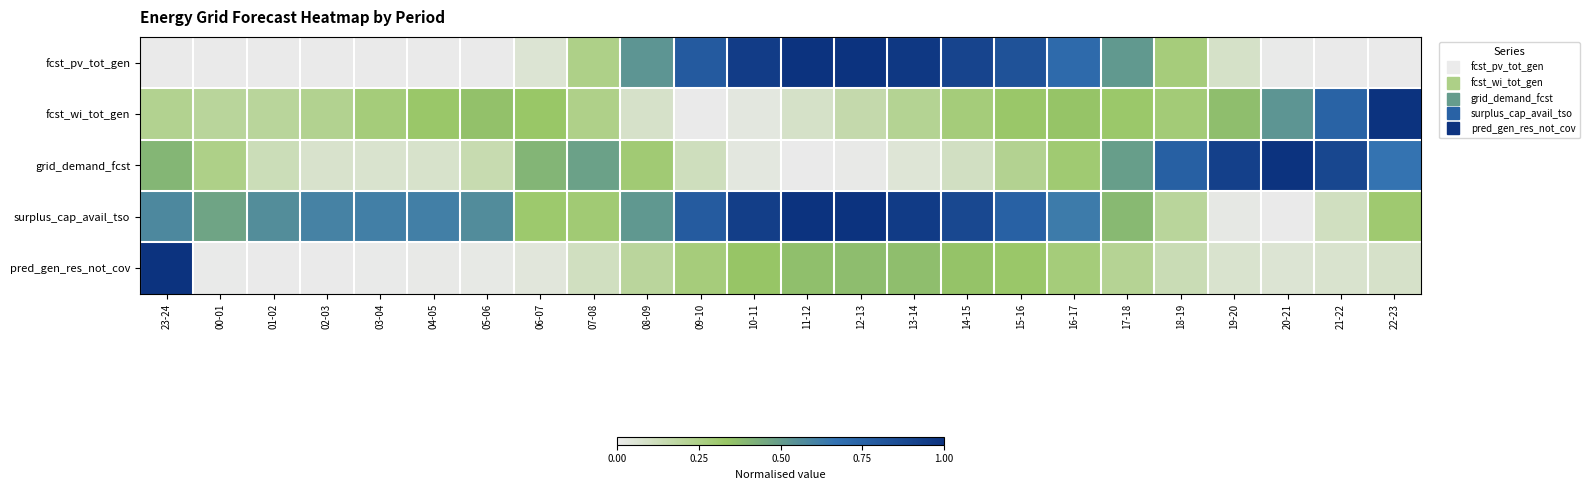

At how many categories does at least one series exceed 0?

24